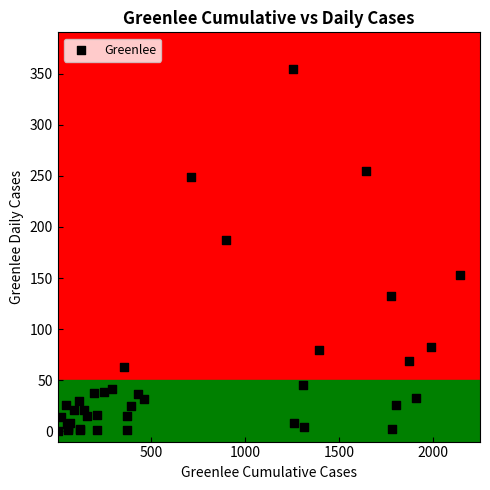

What Y value in the scatter plot is closest to 177?

187